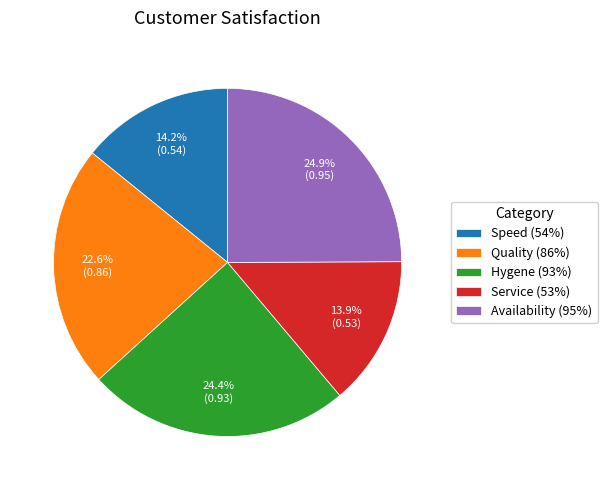

To the nearest percent, what portion does Hygene (93%) represent?

24%